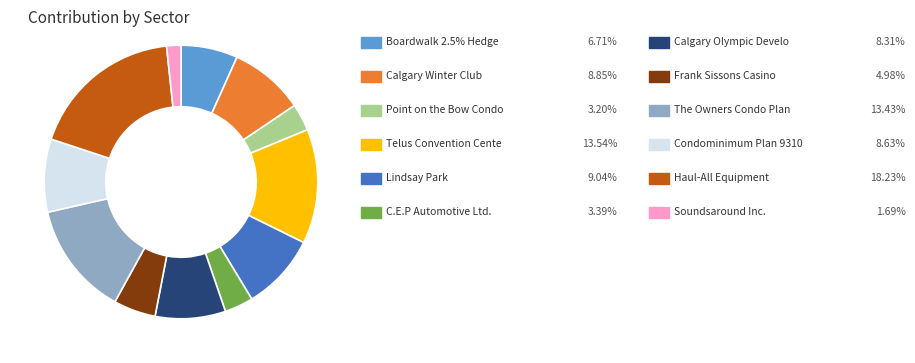

Is there any slice that represents more than half of the pie?

No